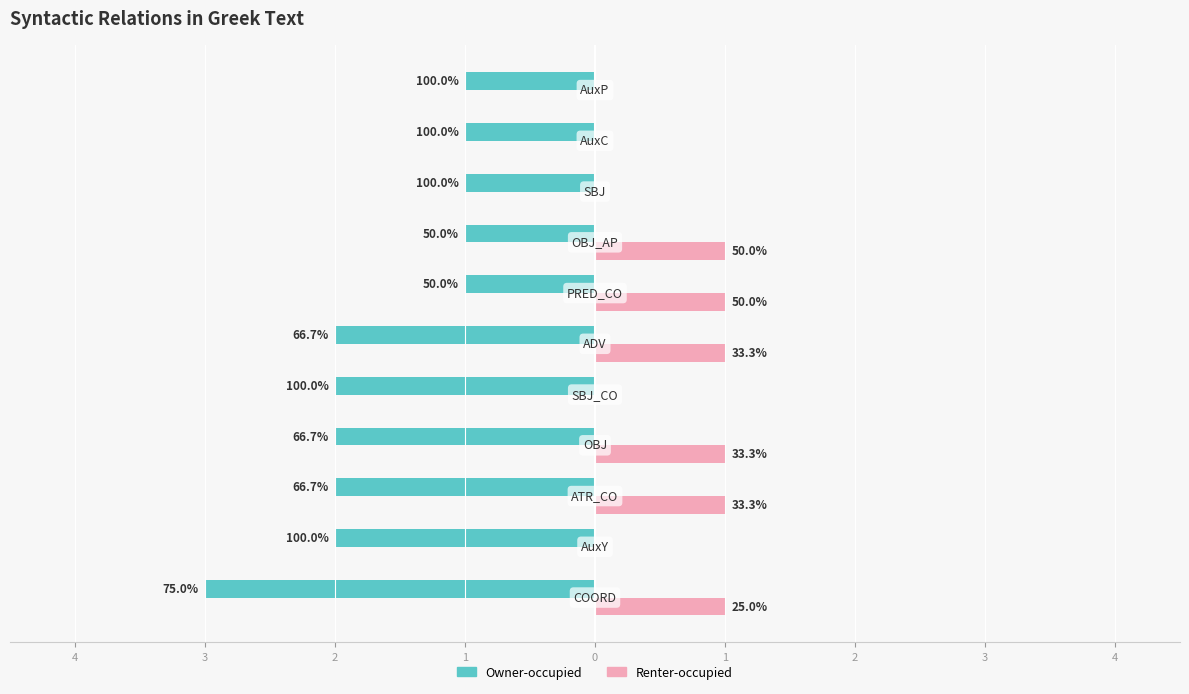

What are all the series names shown in the legend?

Owner-occupied, Renter-occupied